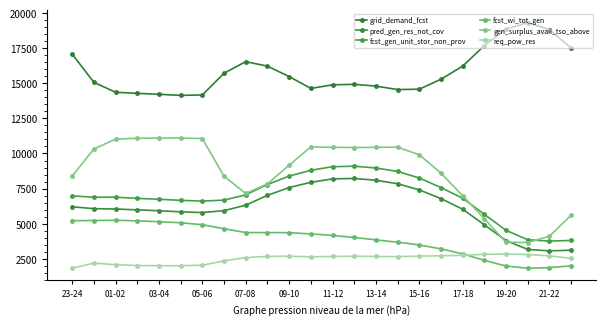

Reading left to right, transcribe all the data shown in this chart.

grid_demand_fcst: 17078	15072	14365	14285	14216	14141	14171	15716	16543	16223	15484	14635	14892	14929	14801	14554	14582	15288	16227	17686	18866	19324	18827	17505
pred_gen_res_not_cov: 6202	6070	6043	5985	5920	5845	5790	5925	6321	7019	7573	7948	8189	8222	8094	7847	7404	6787	6028	4919	3792	3164	3064	3110
fcst_gen_unit_stor_non_prov: 6978	6886	6885	6805	6736	6662	6607	6679	7055	7789	8390	8801	9059	9095	8967	8720	8254	7570	6813	5662	4525	3852	3759	3805
fcst_wi_tot_gen: 5210	5225	5242	5201	5139	5065	4928	4639	4367	4367	4356	4270	4162	4017	3846	3678	3484	3204	2846	2385	1979	1827	1867	1994
gen_surplus_avail_tso_above: 8389	10321	11020	11087	11099	11104	11064	8372	7151	7835	9165	10467	10439	10425	10439	10452	9908	8596	6986	5352	3673	3658	4103	5608
req_pow_res: 1834	2182	2084	2017	2005	2000	2040	2349	2582	2670	2679	2637	2665	2679	2665	2651	2686	2712	2748	2815	2833	2802	2709	2524